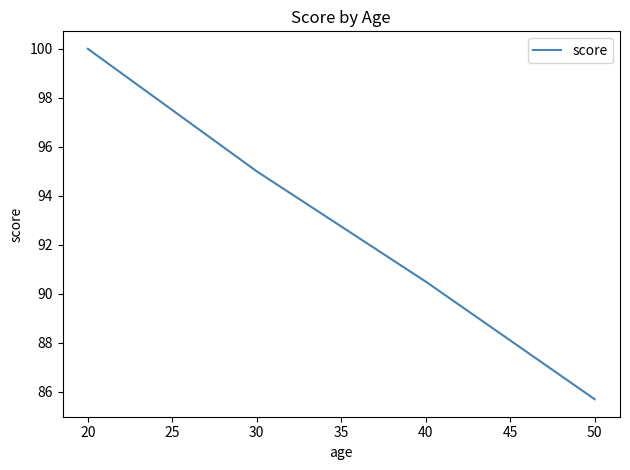

True or false: there are more than 1 points higher than both neighbors.

False